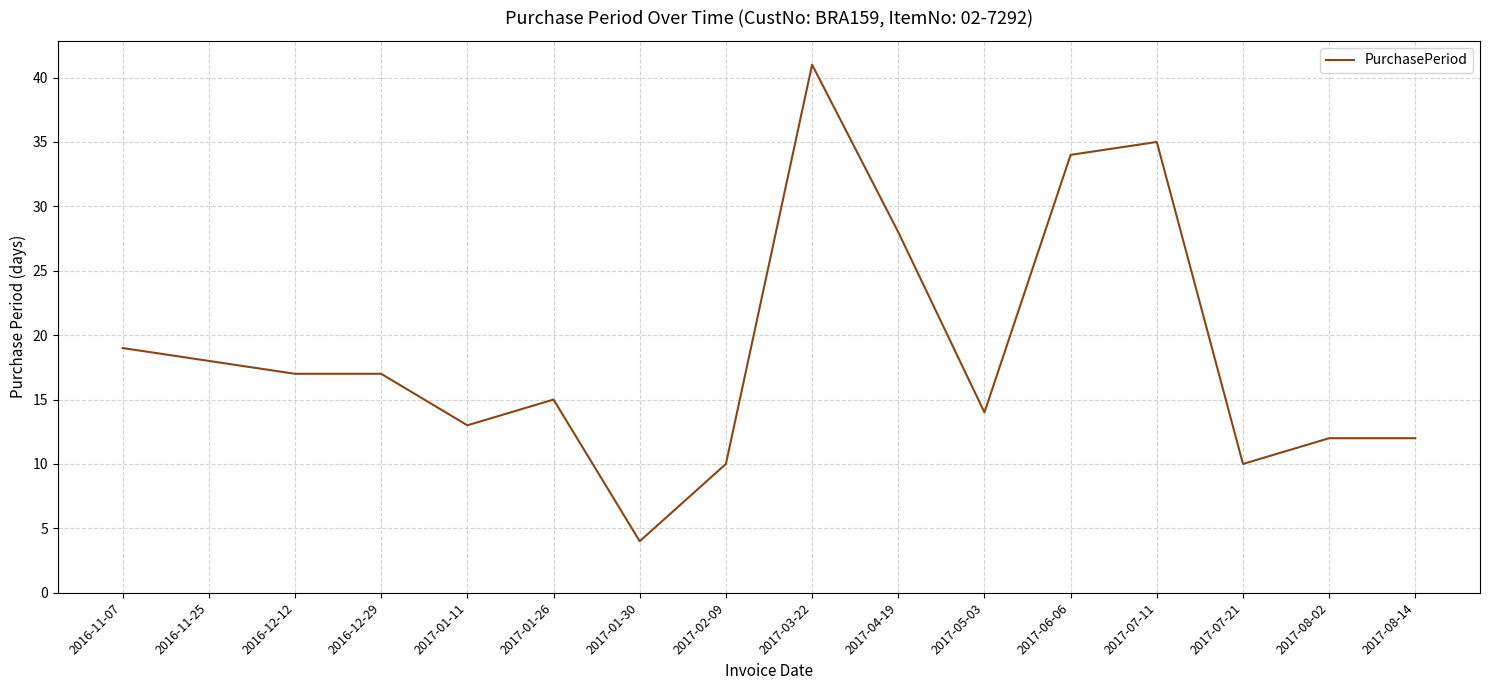

What value does the data have at 2017-01-30, to the nearest 5?

5